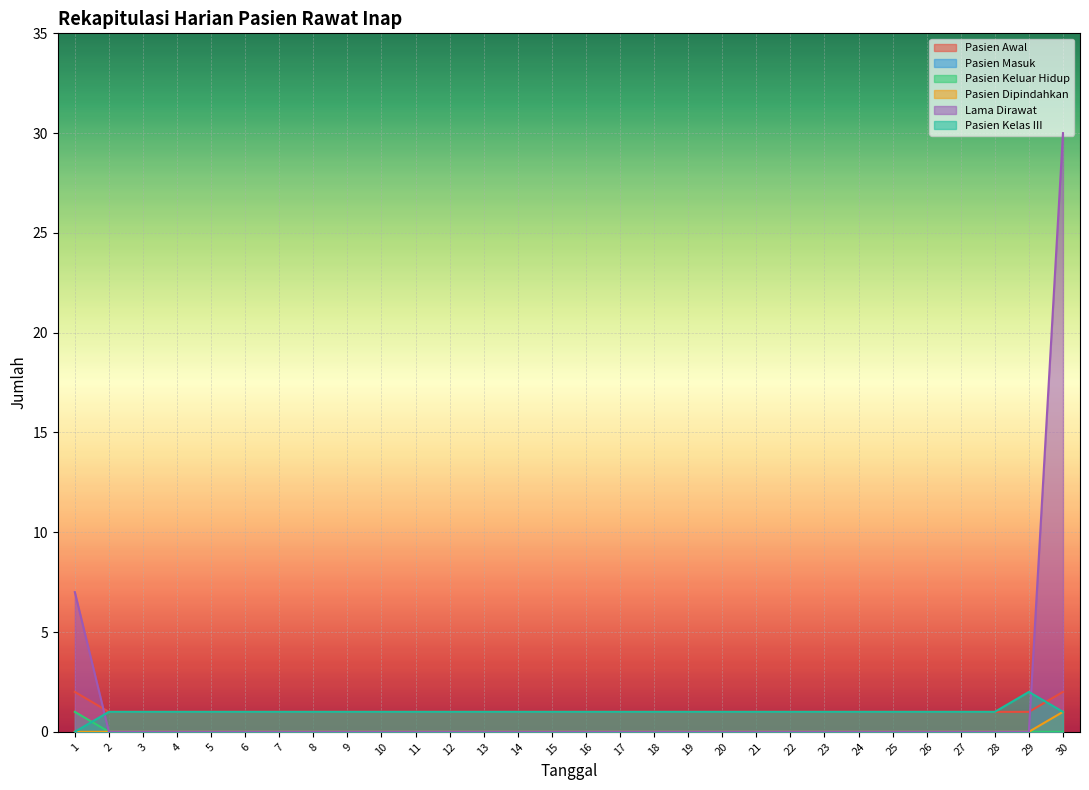

What is the spread (max minus min) of values at 23?

1